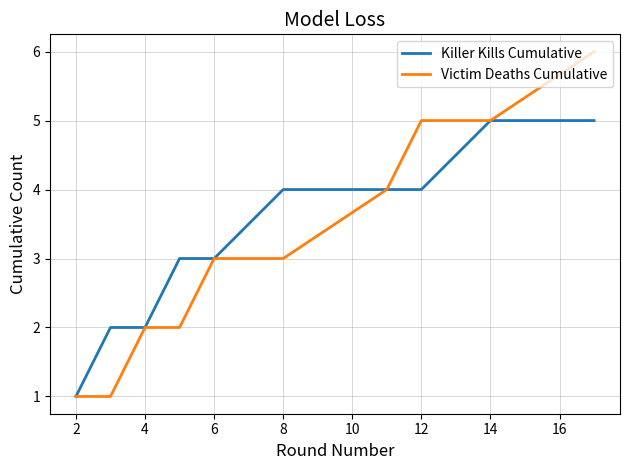

Which series has the largest total across all categories?

Killer Kills Cumulative